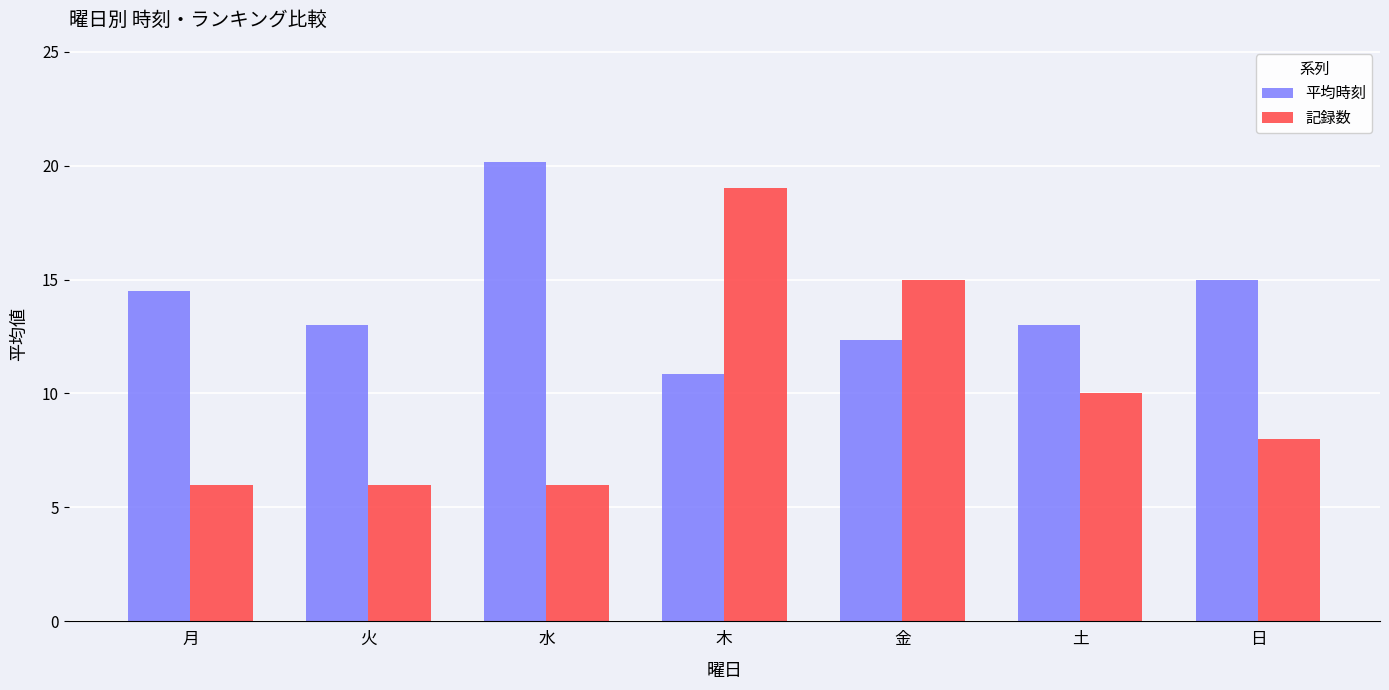

The value of 平均時刻 at 月 is 14.5. True or false?

True